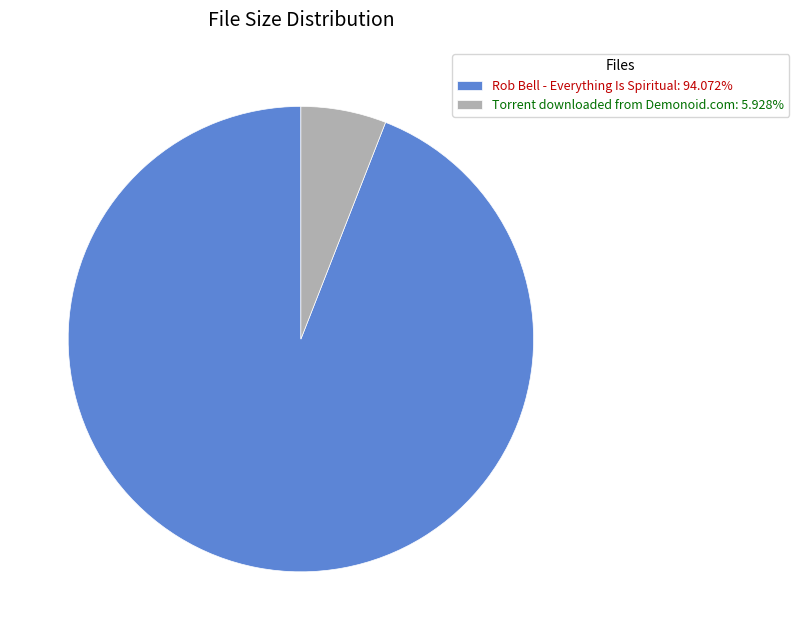

How many slices are in this pie chart?

2